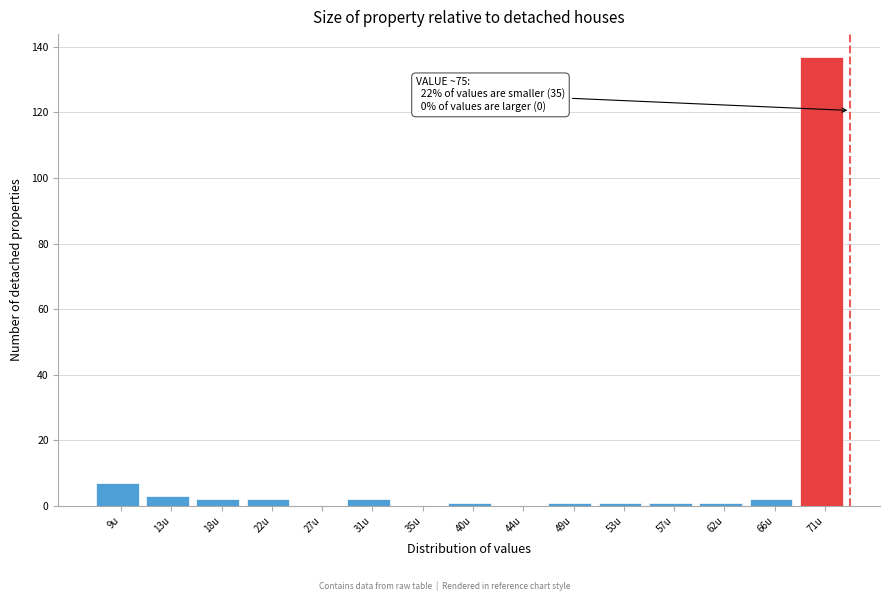

Reading left to right, list all the values displayed in this chart.

9u=7	13u=3	18u=2	22u=2	27u=0	31u=2	35u=0	40u=1	44u=0	49u=1	53u=1	57u=1	62u=1	66u=2	71u=137